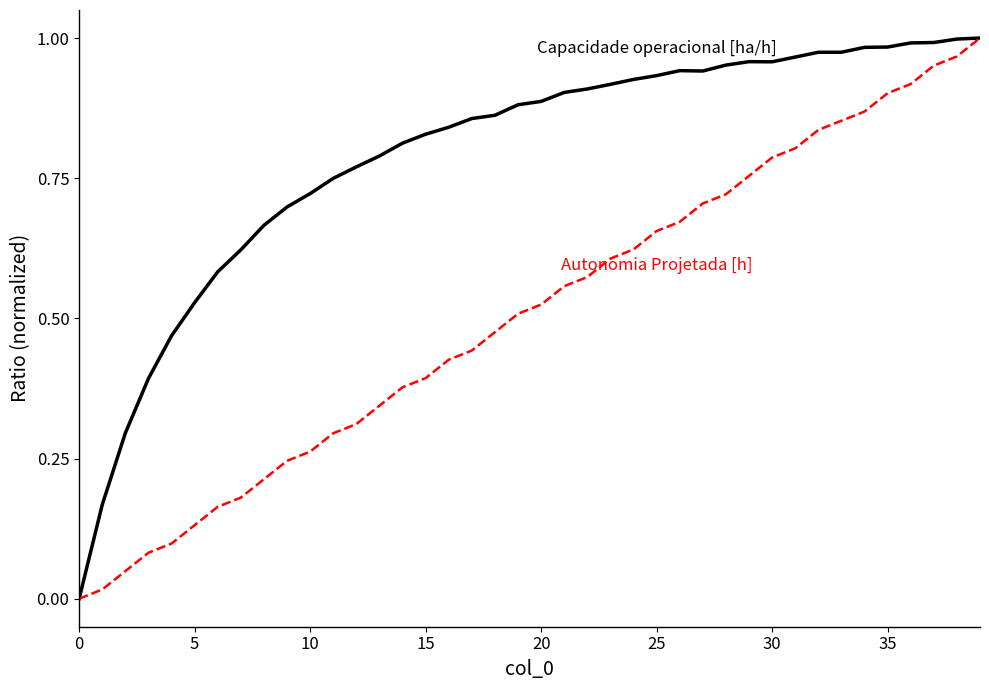

True or false: Autonomia Projetada [h] has a value of 0.7 at 28.

True